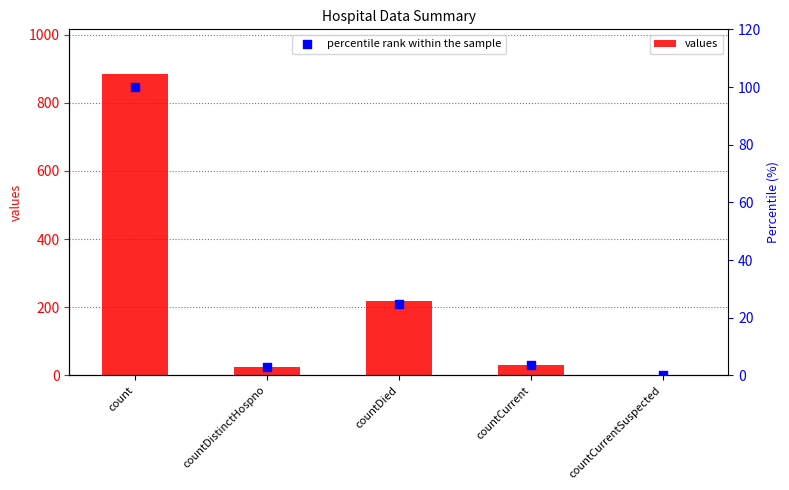

Which series contains the highest Y value?

values